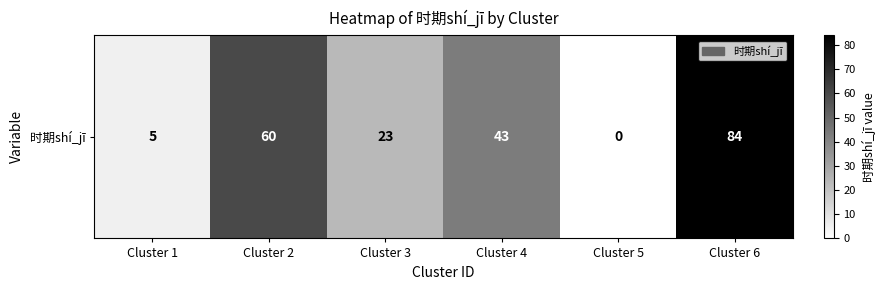

What is the greatest value displayed?

84